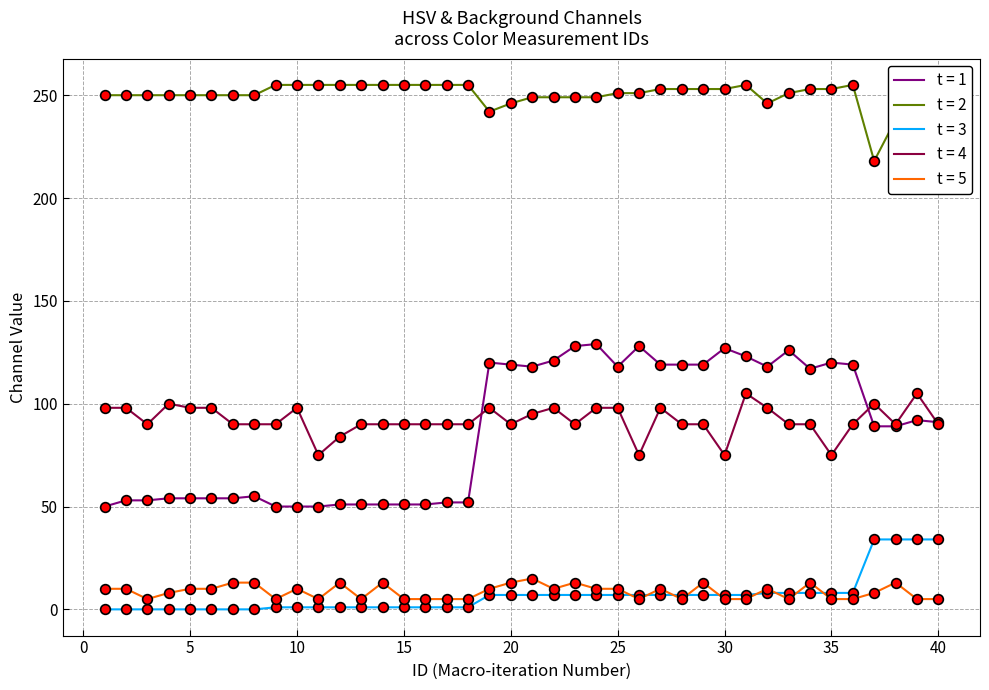

Is this an area chart (filled region under the line)?

No